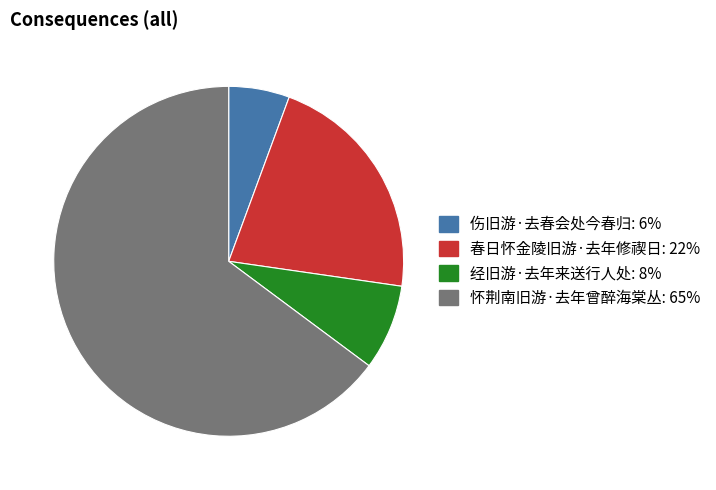

Is there any slice that represents more than half of the pie?

Yes